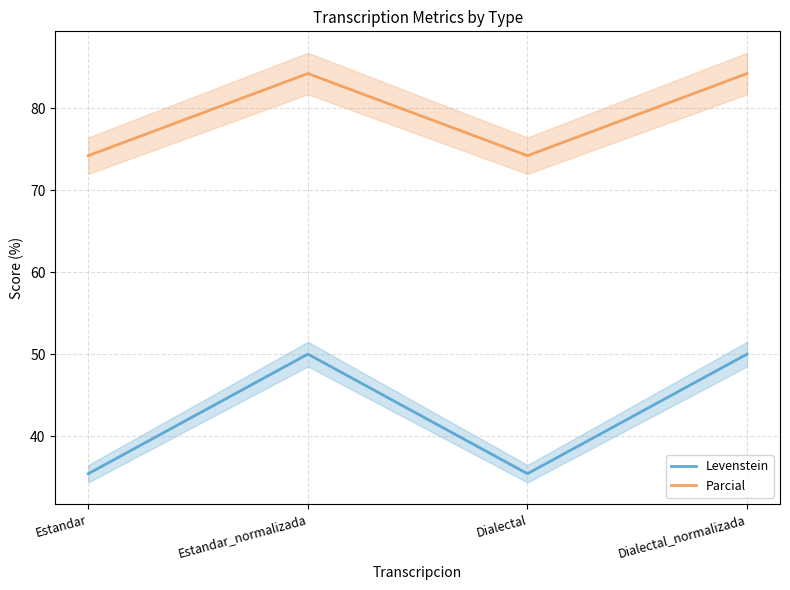

What are all the series names shown in the legend?

Levenstein, Parcial